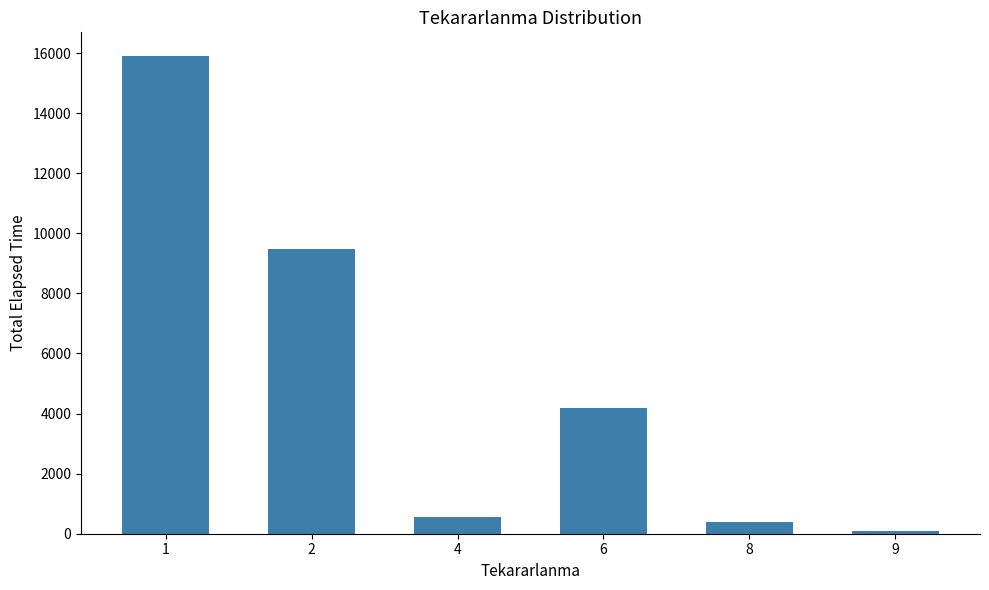

Which category has the lowest value across all series?

9